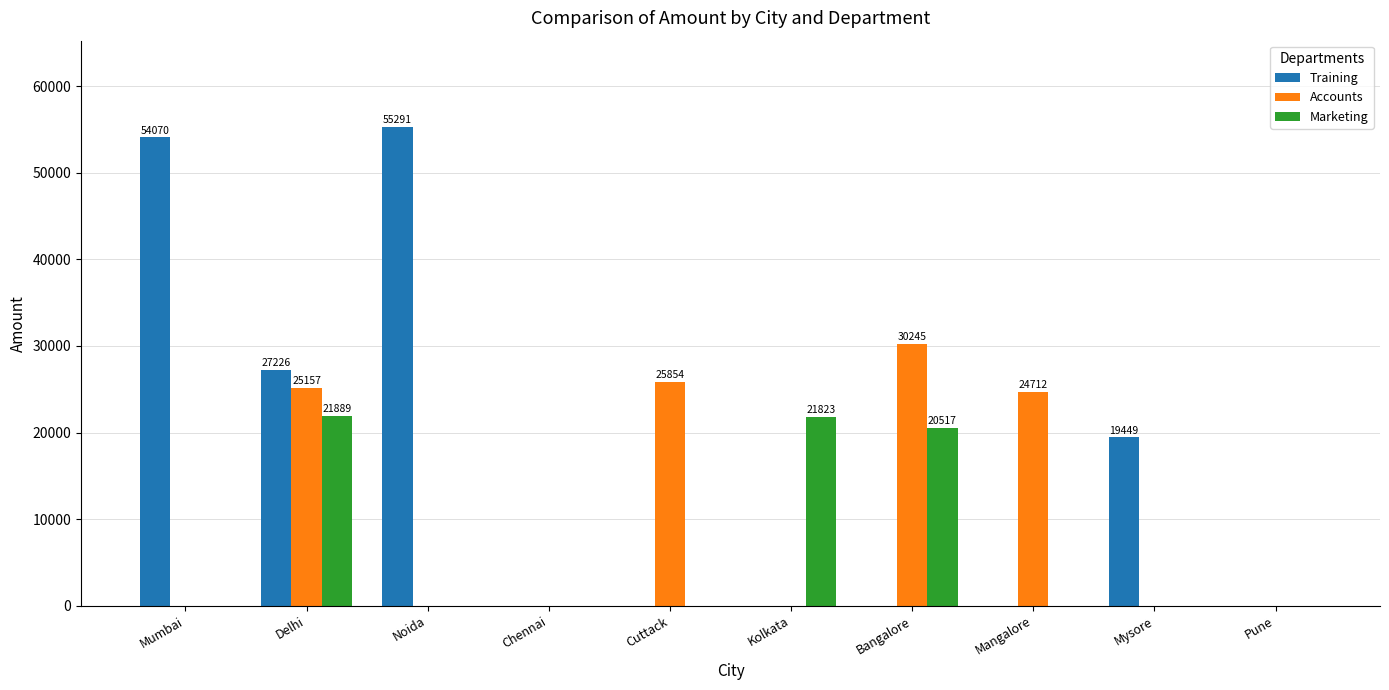

How many groups of bars are there?

10